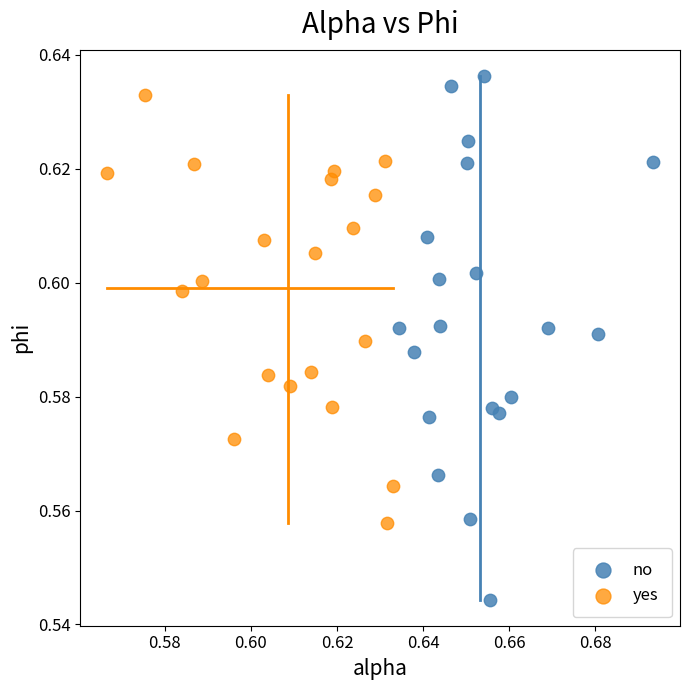

Which series contains the lowest Y value?

no